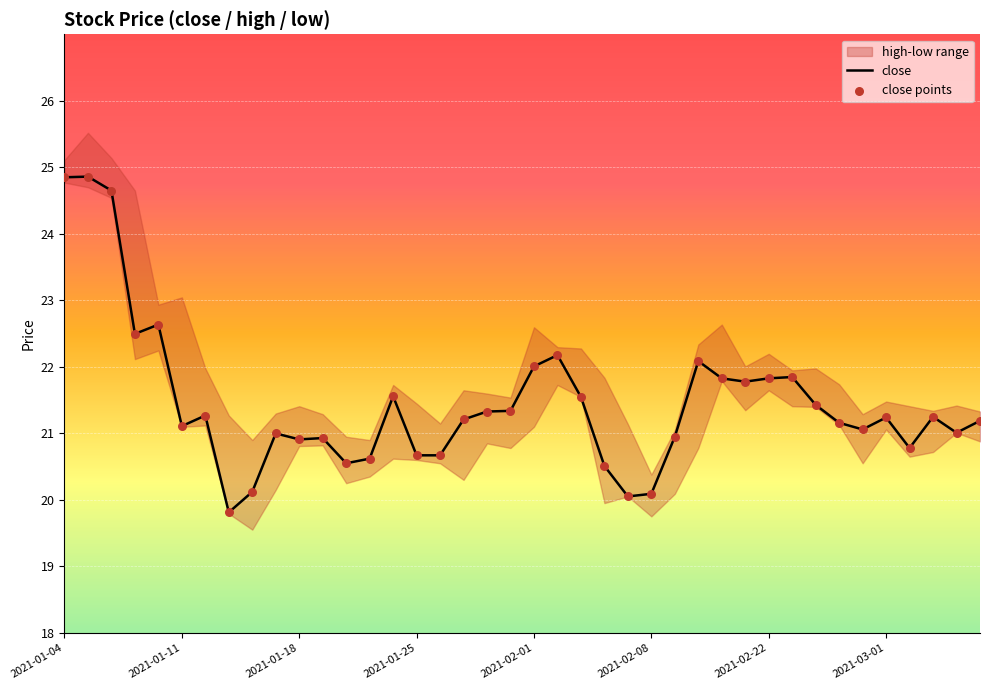

What is the change in value from 2021-02-04 to 2021-02-09?

+0.4